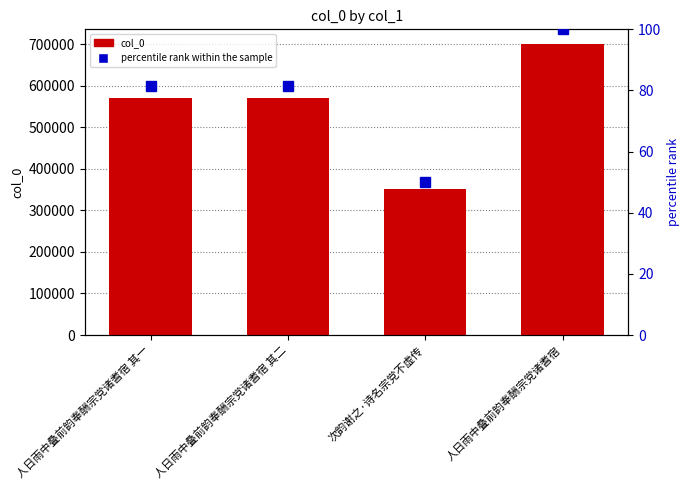

Between 人日雨中叠前韵奉酬宗党诸耆宿 其二 and 次韵谢之·诗名宗党不虚传, which series saw the biggest shift?

col_0